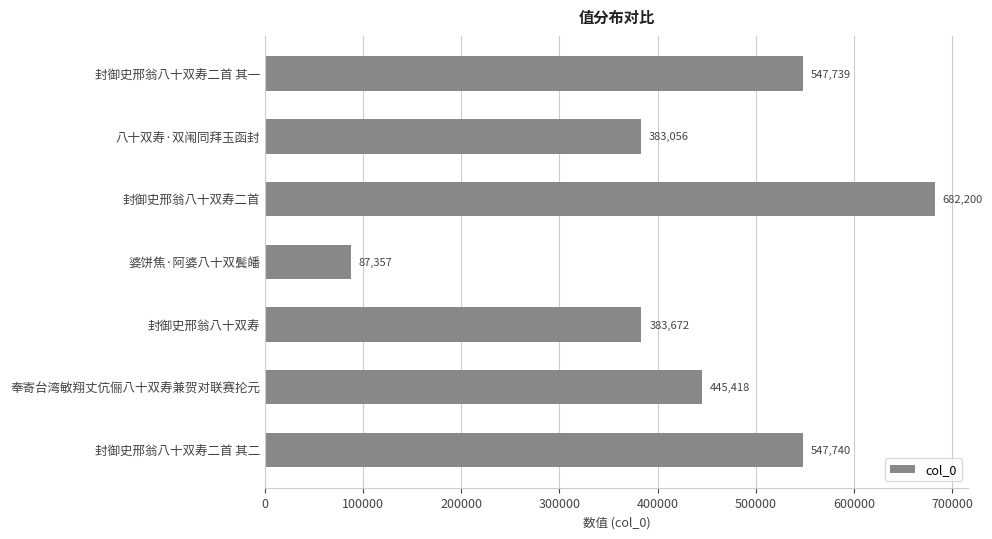

Reading top to bottom, list all the values displayed in this chart.

547739	383056	682200	87357	383672	445418	547740